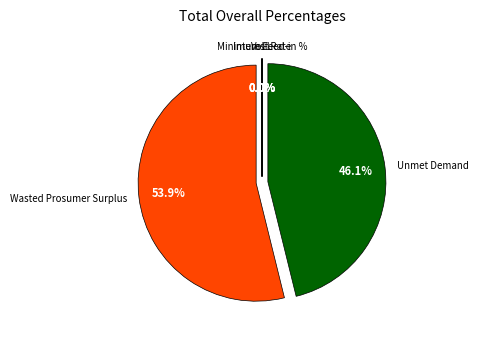

Does any single category account for the majority?

Yes